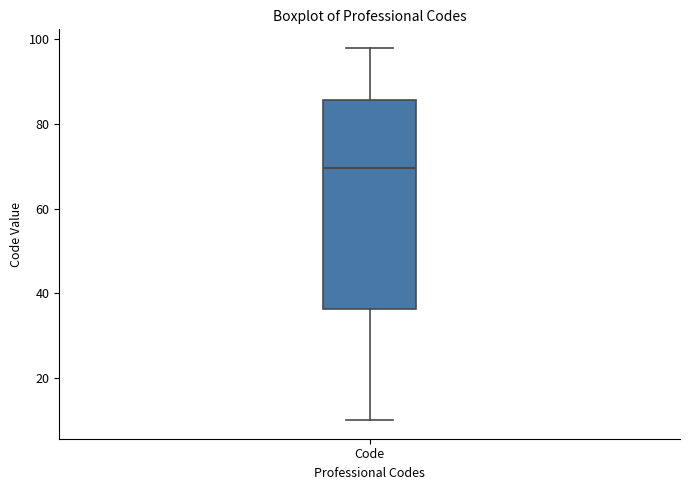

Transcribe this box plot: give where the median line is, the range the box spans, and where the two whiskers end, as read against the y-axis. The values are not printed on the chart, so give them approximately, as read against the axis.

median 70, box 36 to 86, whiskers 10 to 98